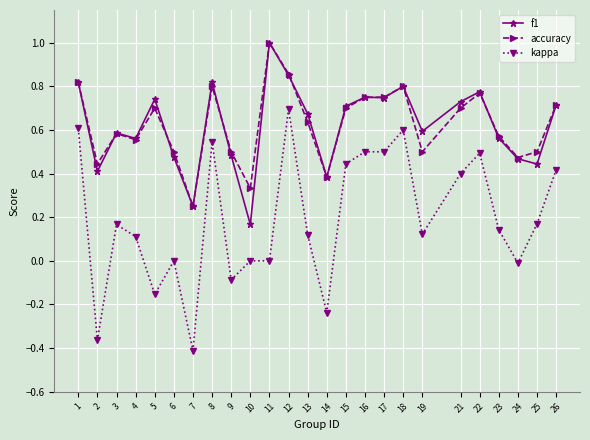

True or false: accuracy has a value of 0.6 at 23.

True